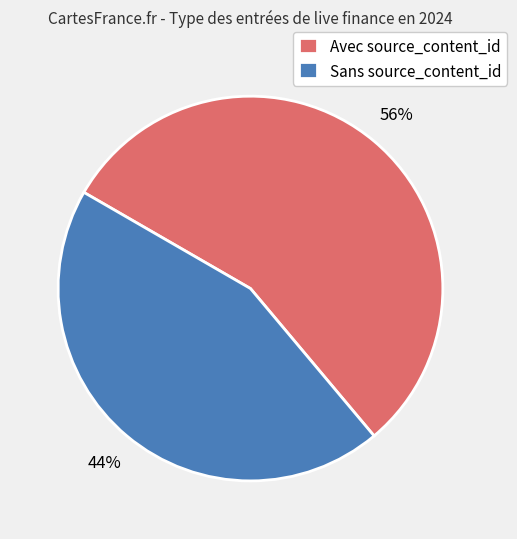

Do Avec source_content_id and Sans source_content_id together represent more than half of the pie?

Yes